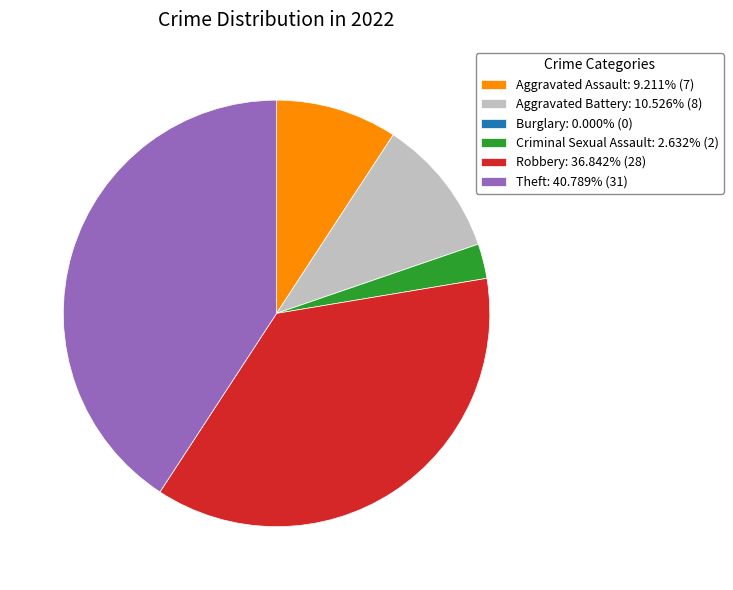

Is the sum of Aggravated Assault: 9.211% (7) and Robbery: 36.842% (28) greater than half?

No